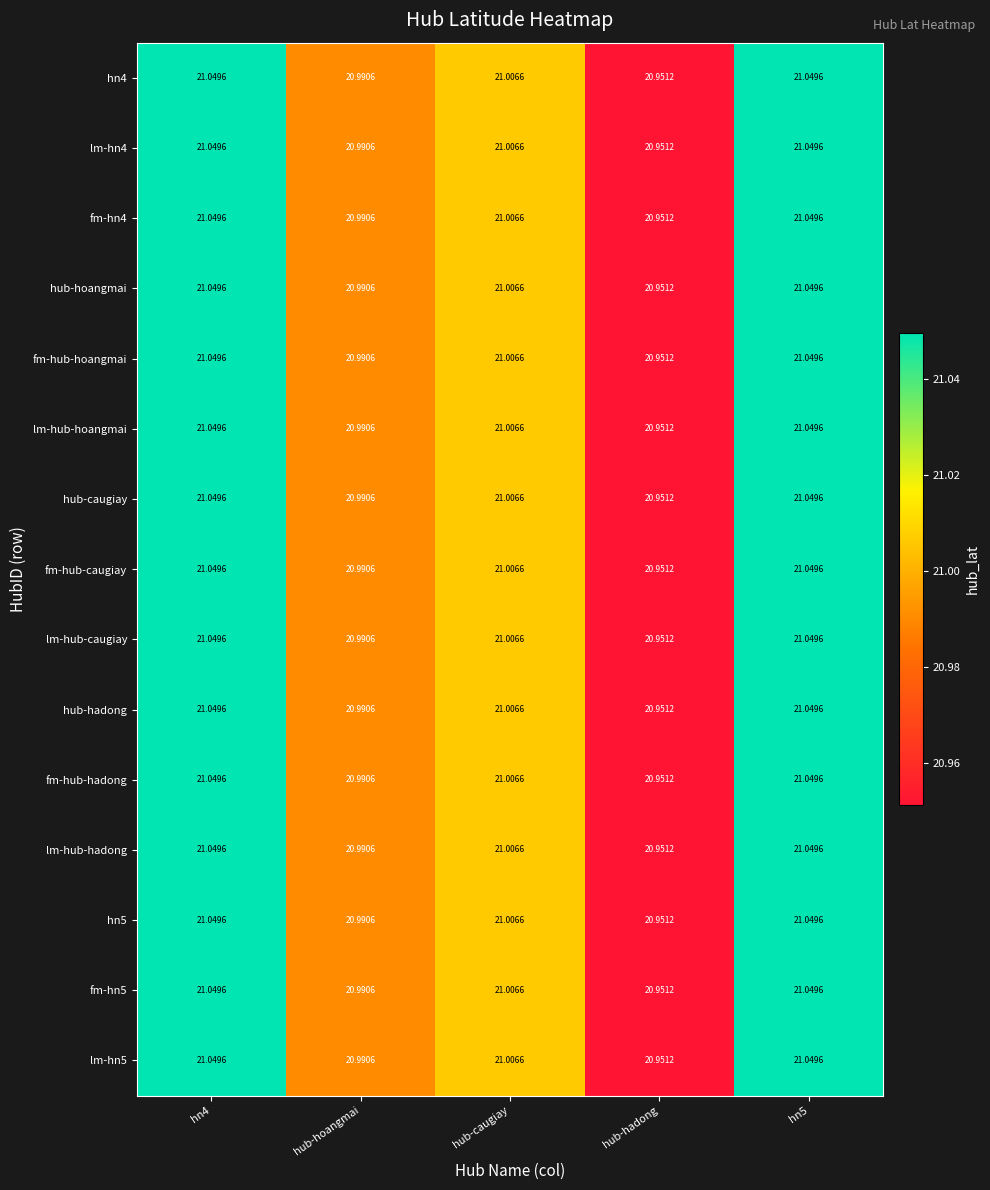

At which label is lm-hn5 closest to 21?

hub-caugiay